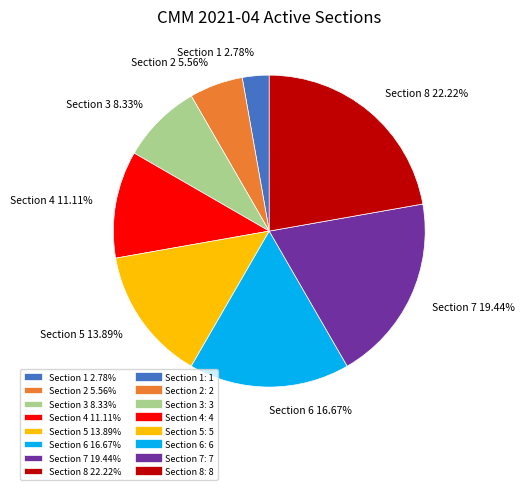

True or false: Section 6 accounts for 27% of the total.

False